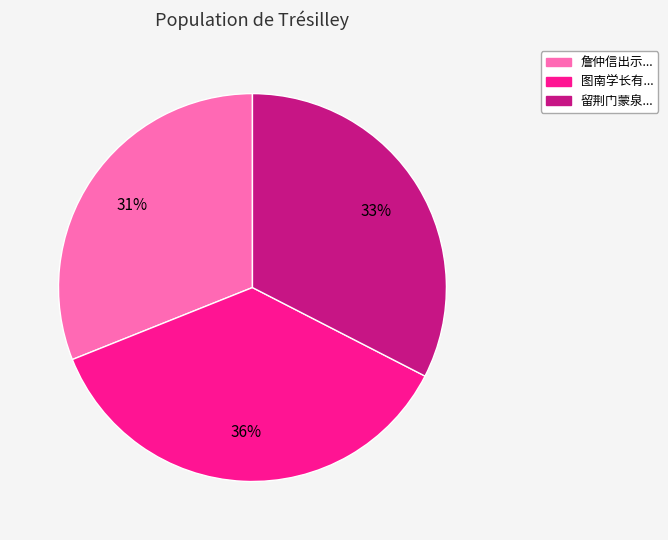

What percentage is the 詹仲信出示... slice, to the nearest percent?

31%